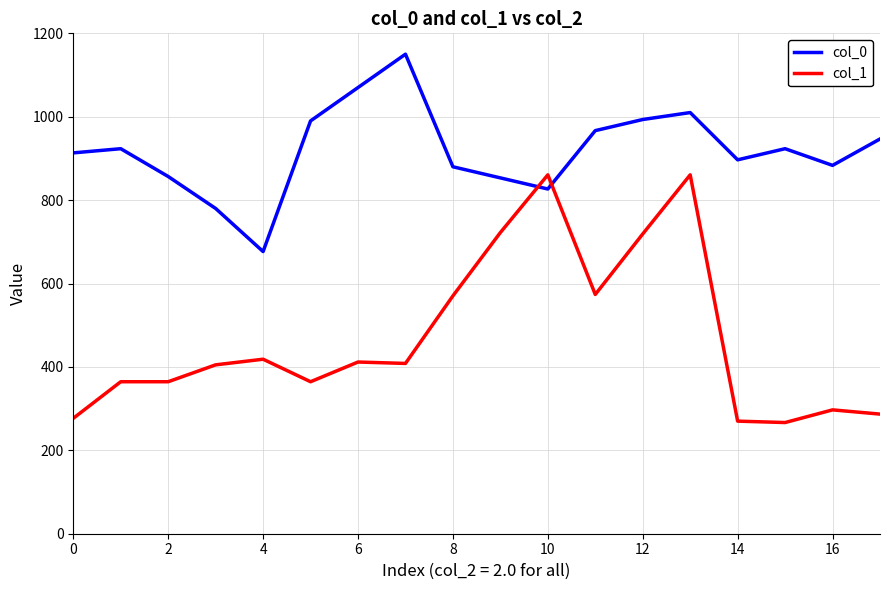

Which series has the largest range (max minus min)?

col_1